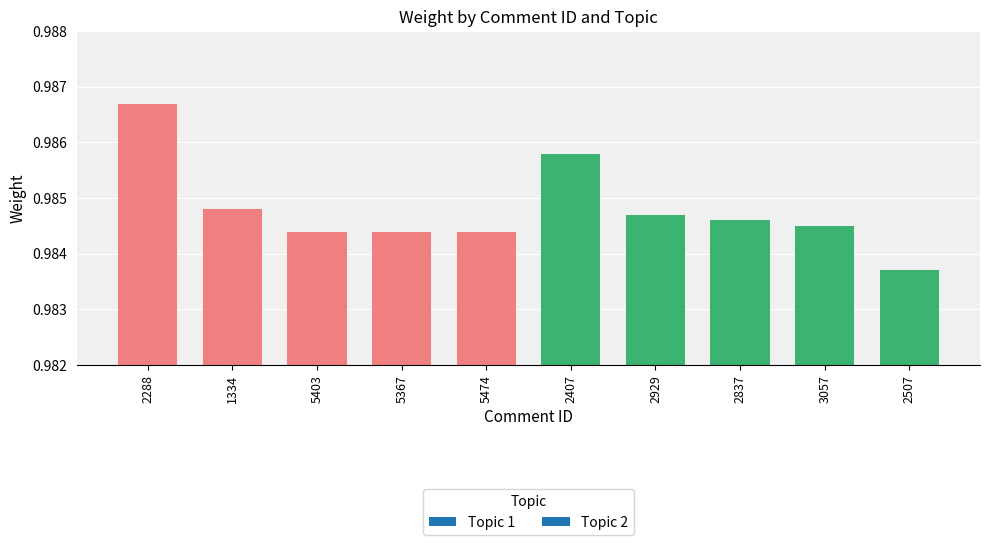

What is the sum of all values?

9.8